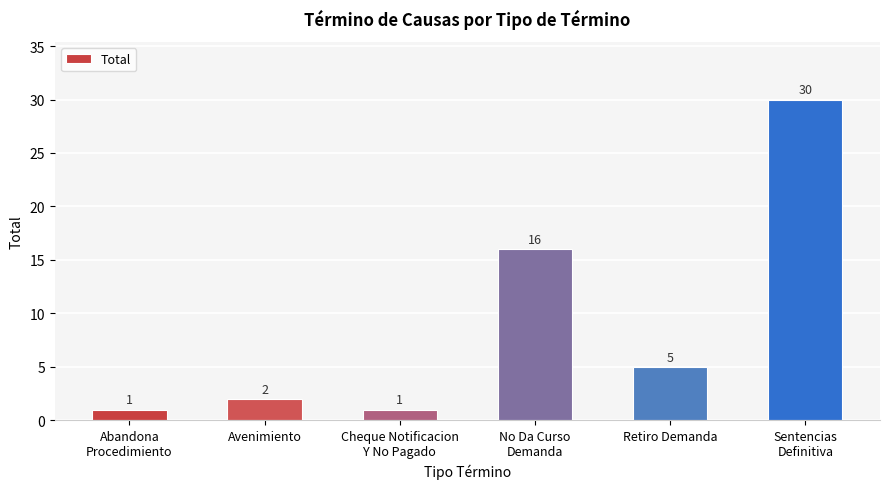

Is it true that the value at Abandona
Procedimiento is 1?

True